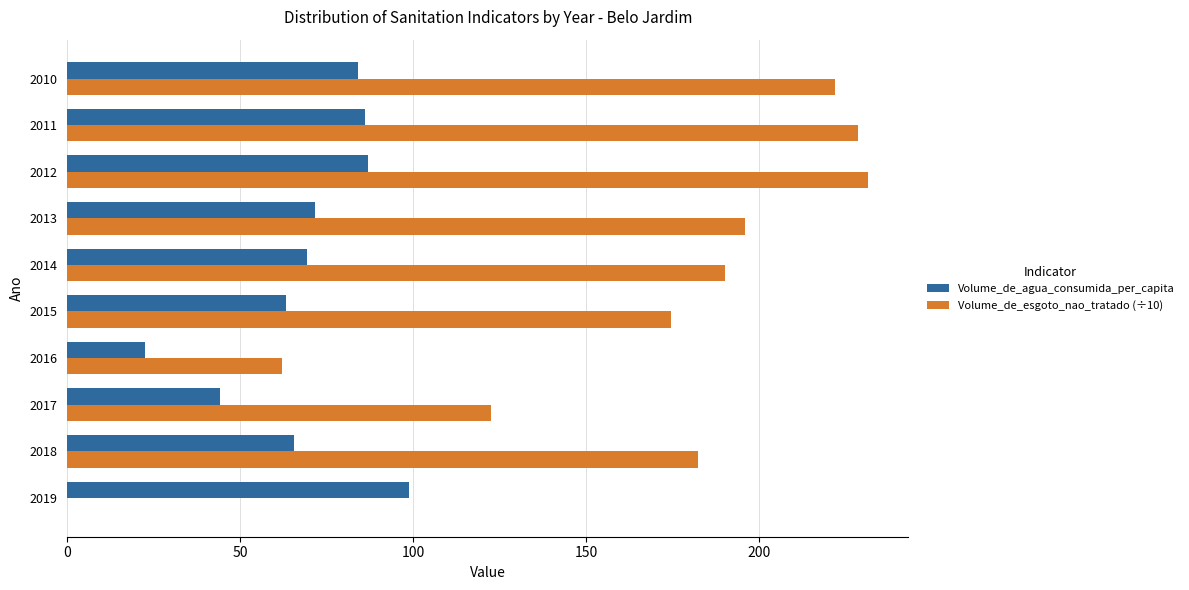

What is the highest value of the Volume_de_agua_consumida_per_capita series?

98.7